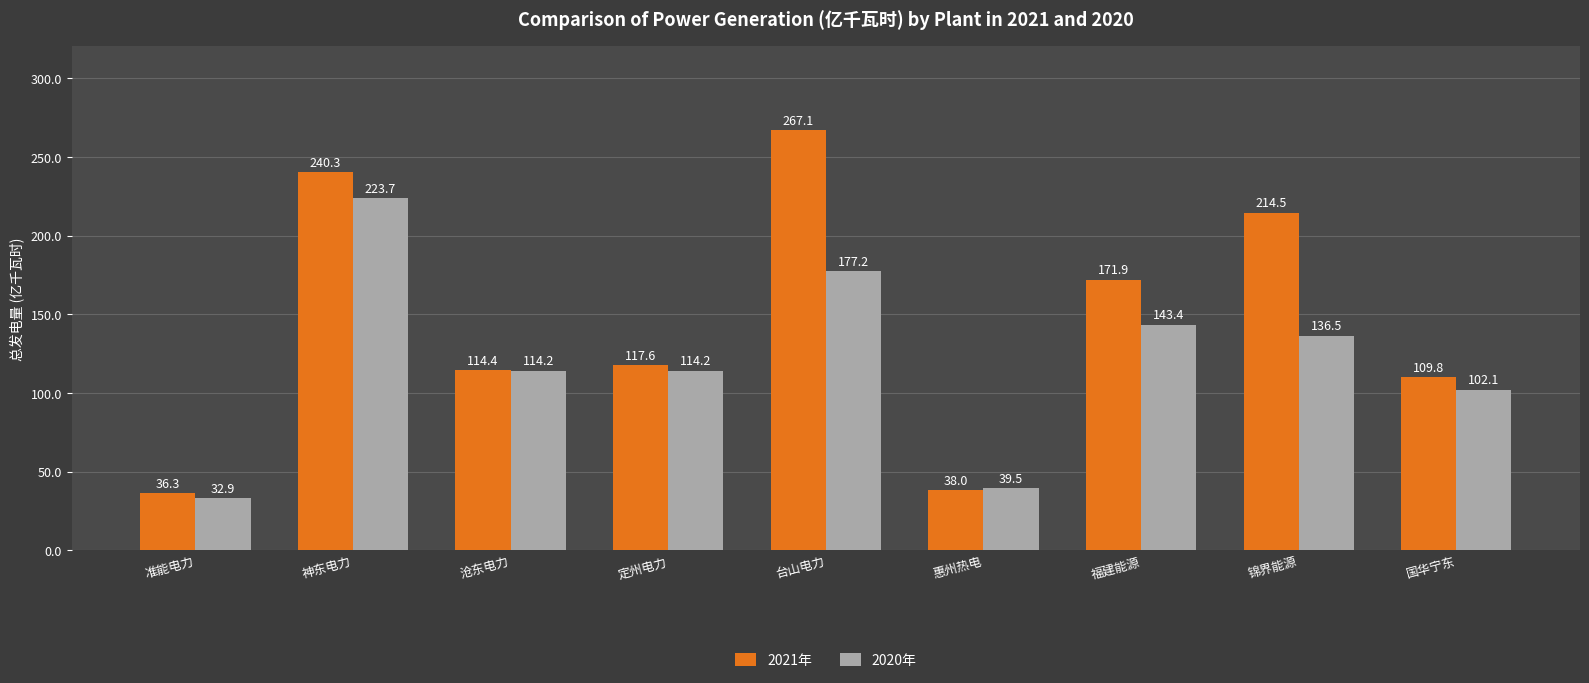

At which label is 2021年 closest to 151?

福建能源